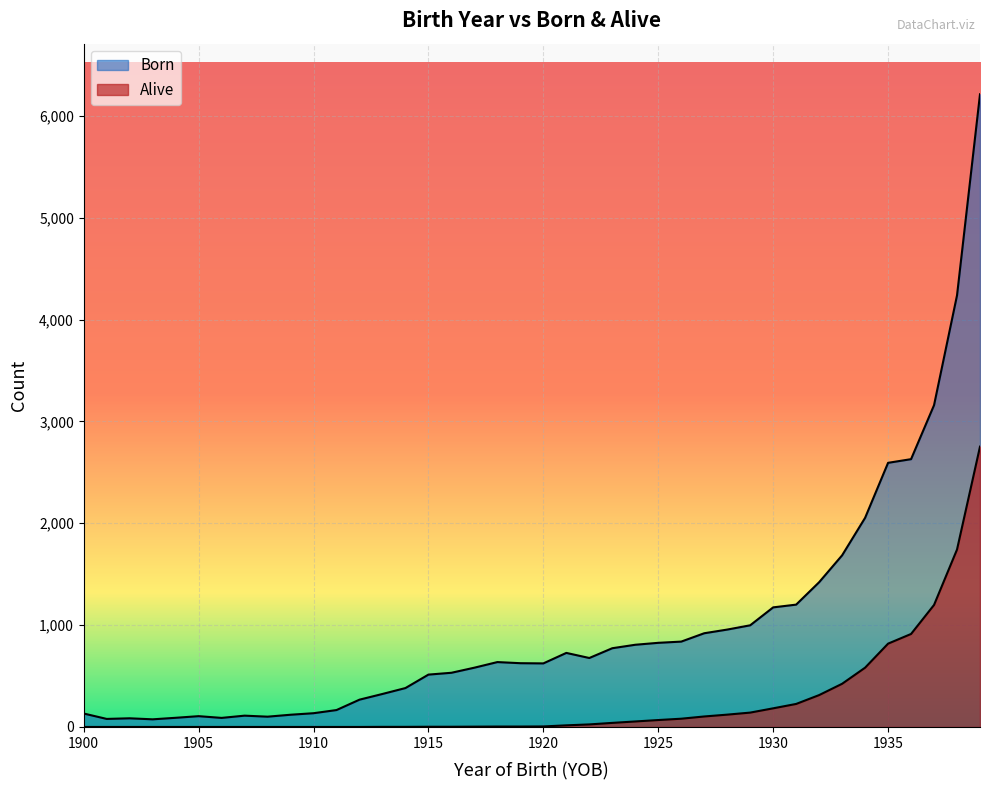

What is the average value of the Born series?

992